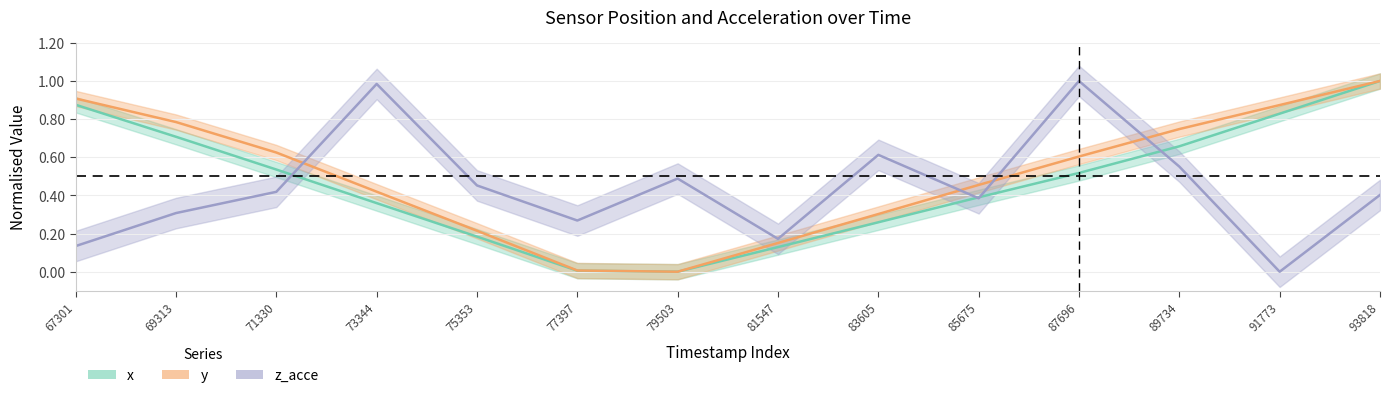

What is the sum of all y values?

7.1